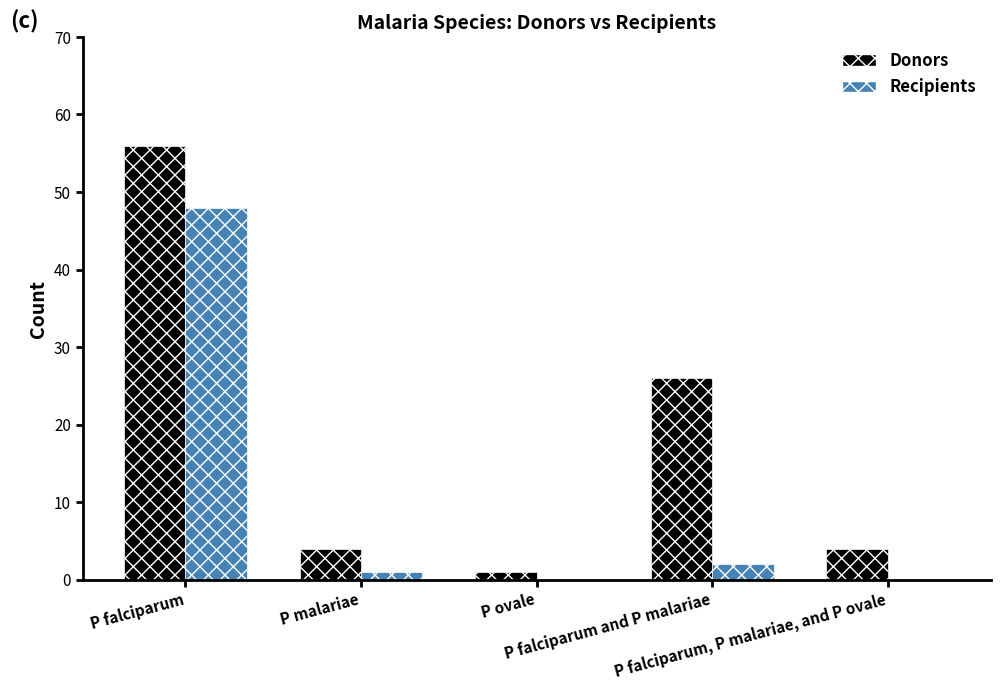

At which category does the chart reach its peak across all series?

P falciparum